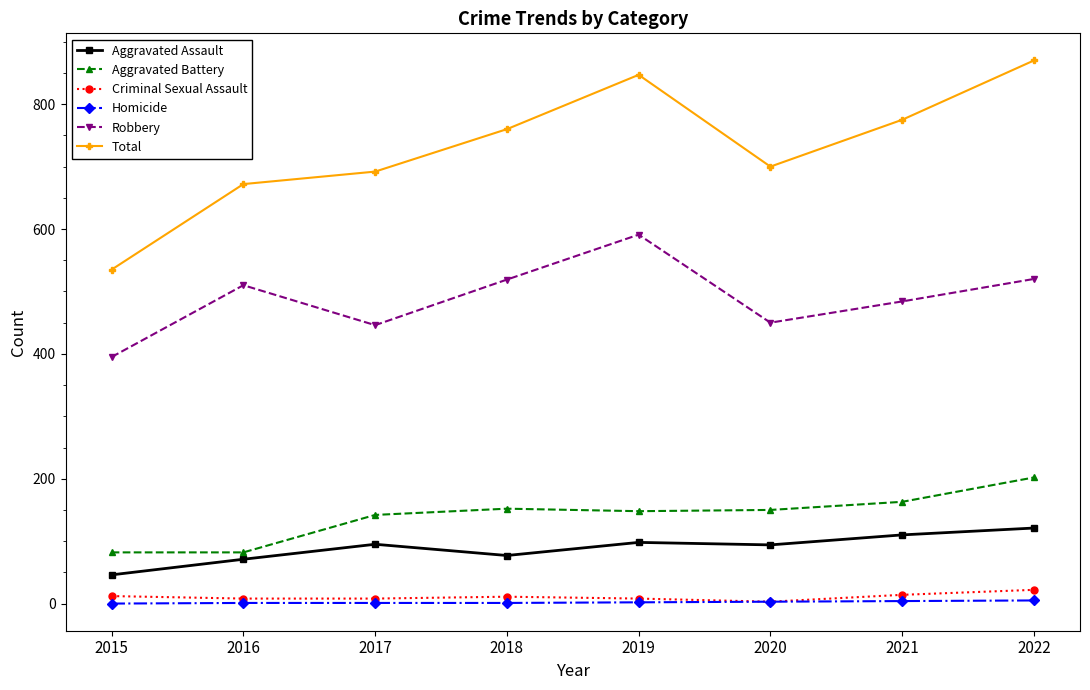

True or false: Homicide and Robbery cross at least once.

False